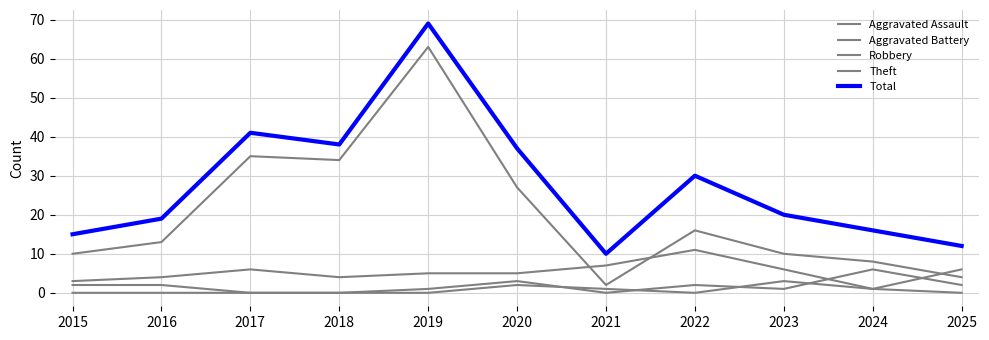

Which series changed the most between 2019 and 2020?

Theft